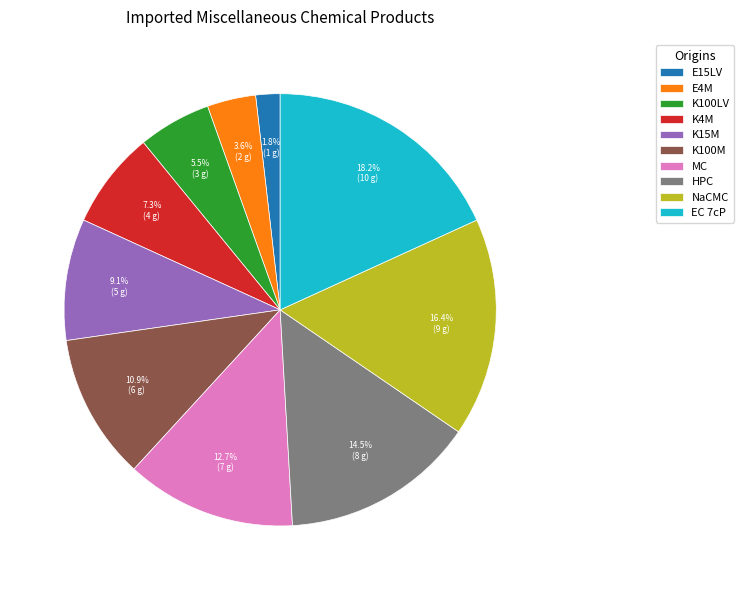

To the nearest percent, what percentage of the pie is K4M?

7%